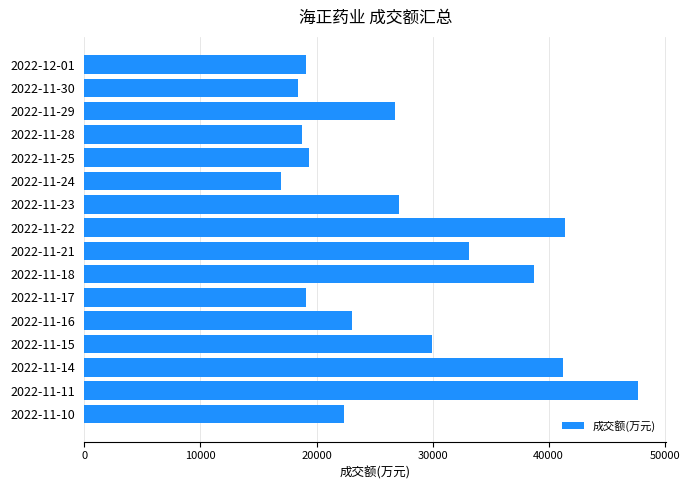

At which label is the value closest to 32325?

2022-11-21